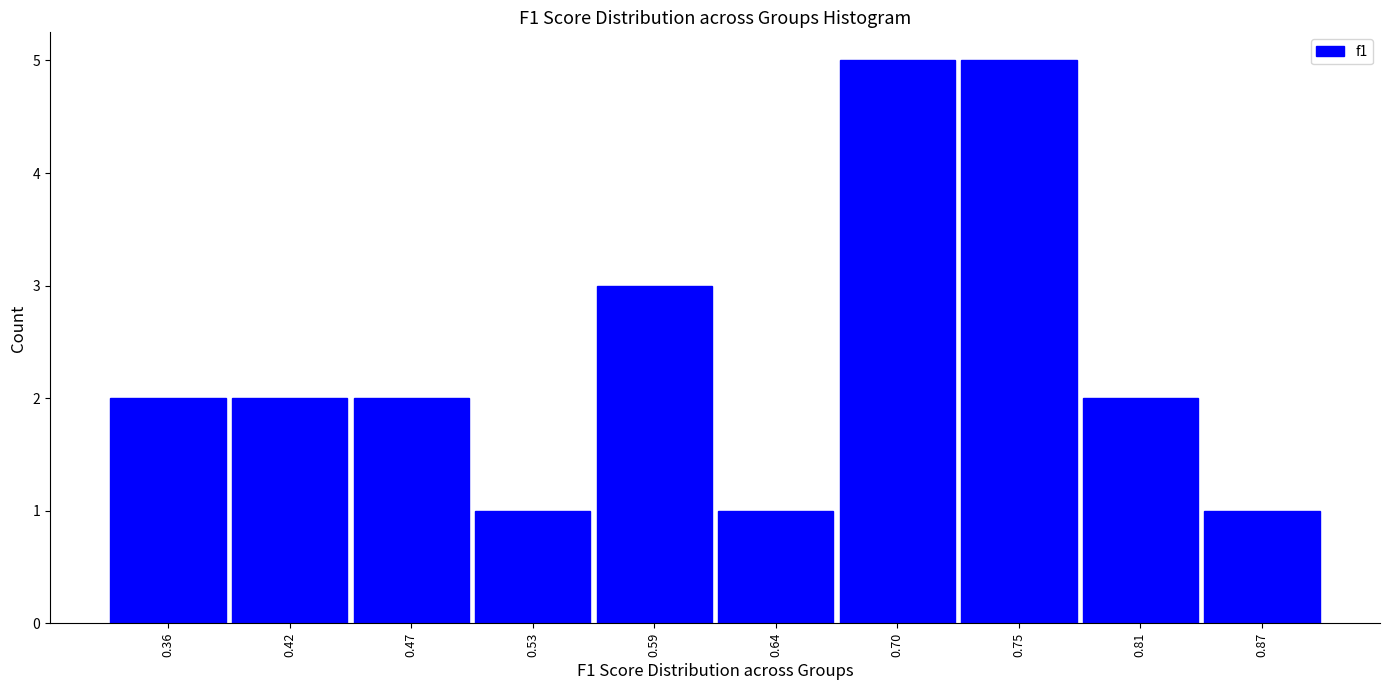

Reading left to right, list every bar in this chart as the range it spans on the x-axis followed by its height. Neither the bar edges nor the heights are printed on the chart, so give them approximately, as read against the axes.

0.33 to 0.39: 2
0.39 to 0.45: 2
0.45 to 0.50: 2
0.50 to 0.56: 1
0.56 to 0.61: 3
0.61 to 0.67: 1
0.67 to 0.73: 5
0.73 to 0.78: 5
0.78 to 0.84: 2
0.84 to 0.89: 1